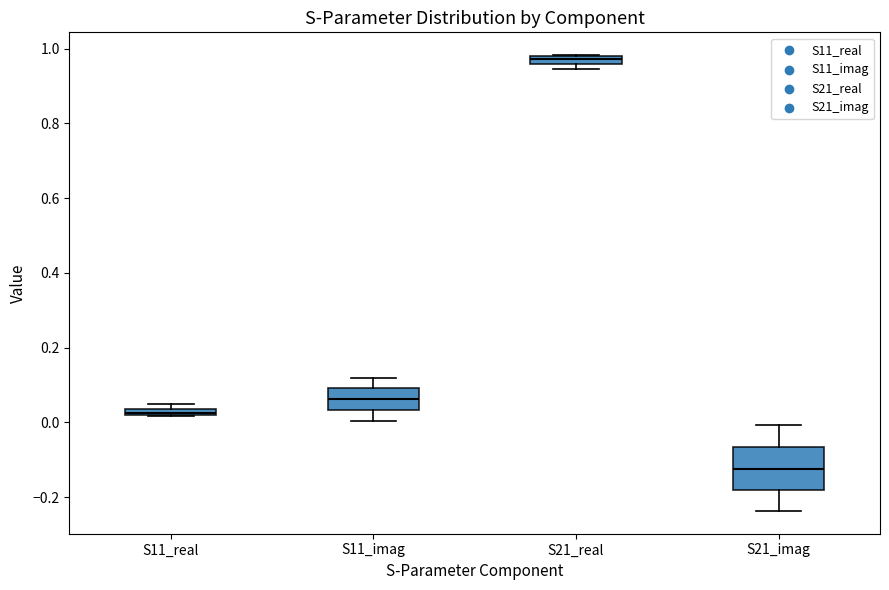

Comparing the boxes themselves (not the whiskers), which one is the tallest?

S21_imag